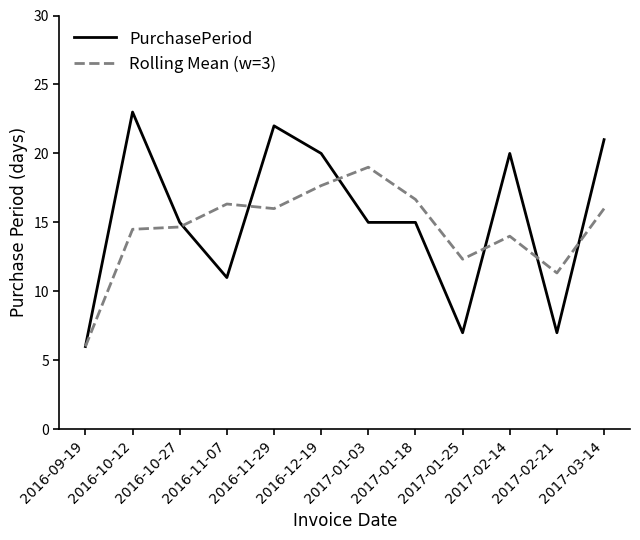

Rank the series by their maximum value, from highest to lowest.

PurchasePeriod, Rolling Mean (w=3)